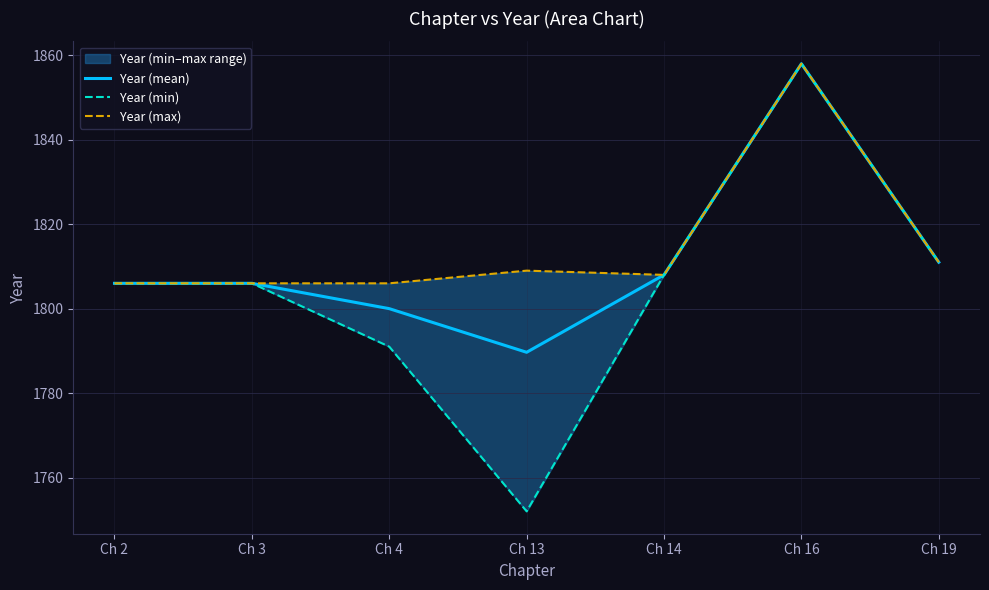

What is the difference between the second highest and second lowest values in the Year (min) series?

20.0